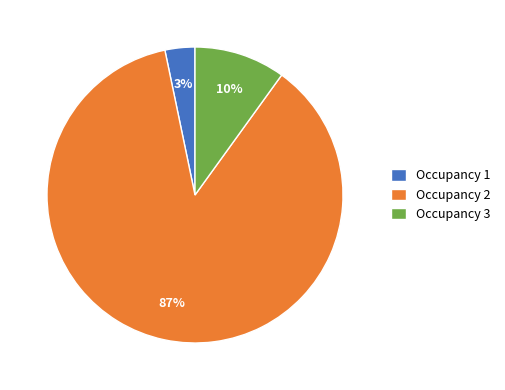

Between Occupancy 1 and Occupancy 3, which is larger?

Occupancy 3